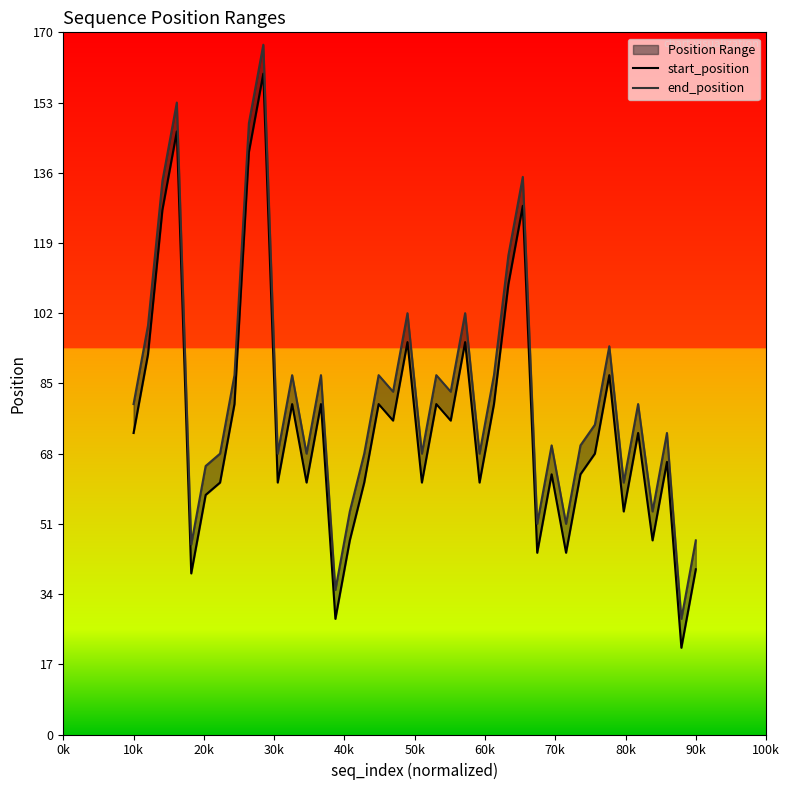

True or false: start_position and end_position cross at least once.

False